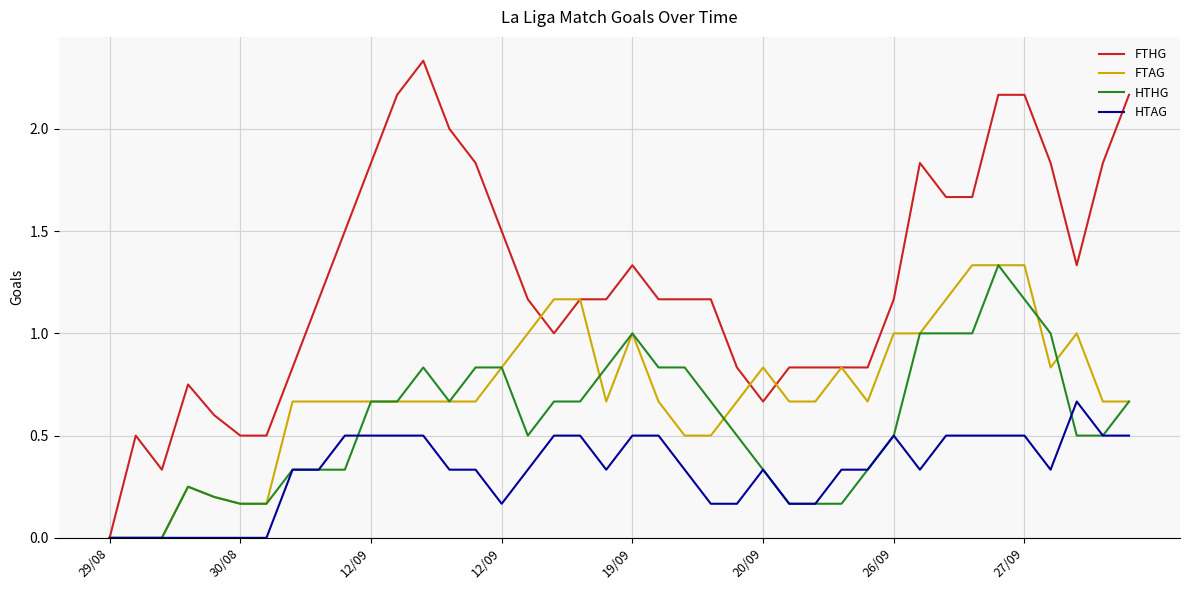

Which series has the largest total across all categories?

FTHG